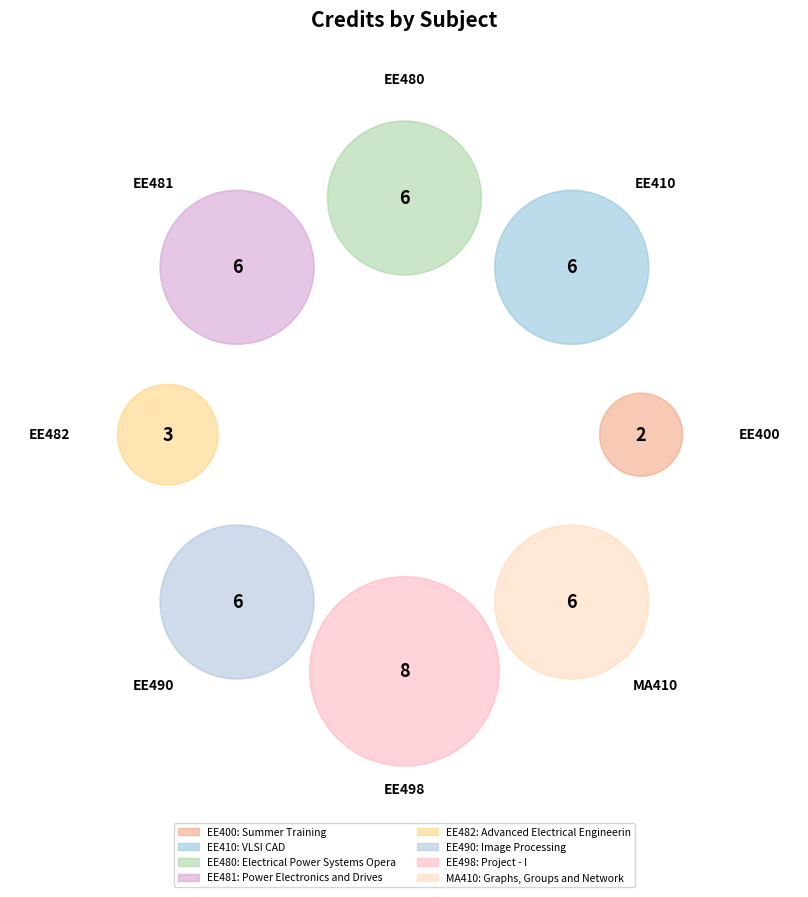

To the nearest percent, what is the difference between the Power Electronics and Drives and Summer Training slice percentages?

9%